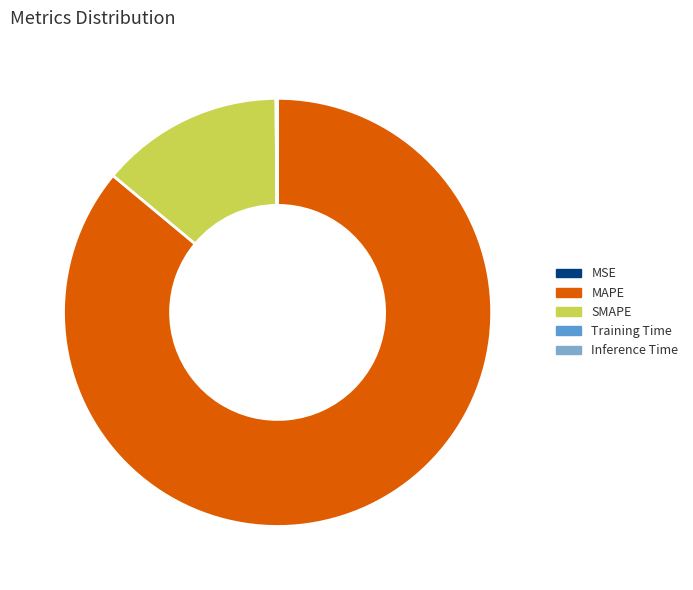

Is the sum of SMAPE and MAPE greater than half?

Yes